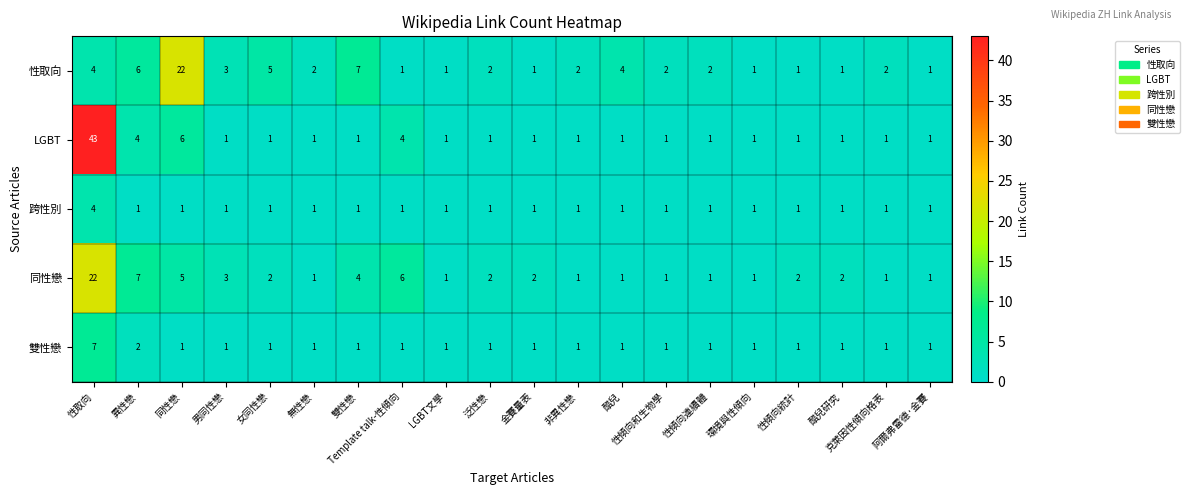

At how many categories does at least one series exceed 11?

2